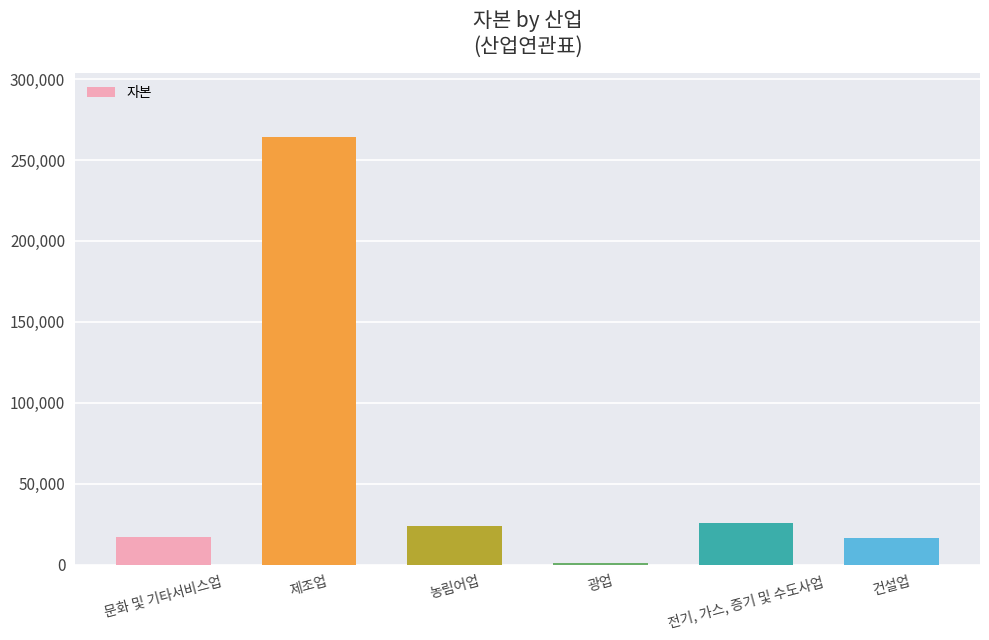

What is the label of the 2nd bar from the left?

제조업